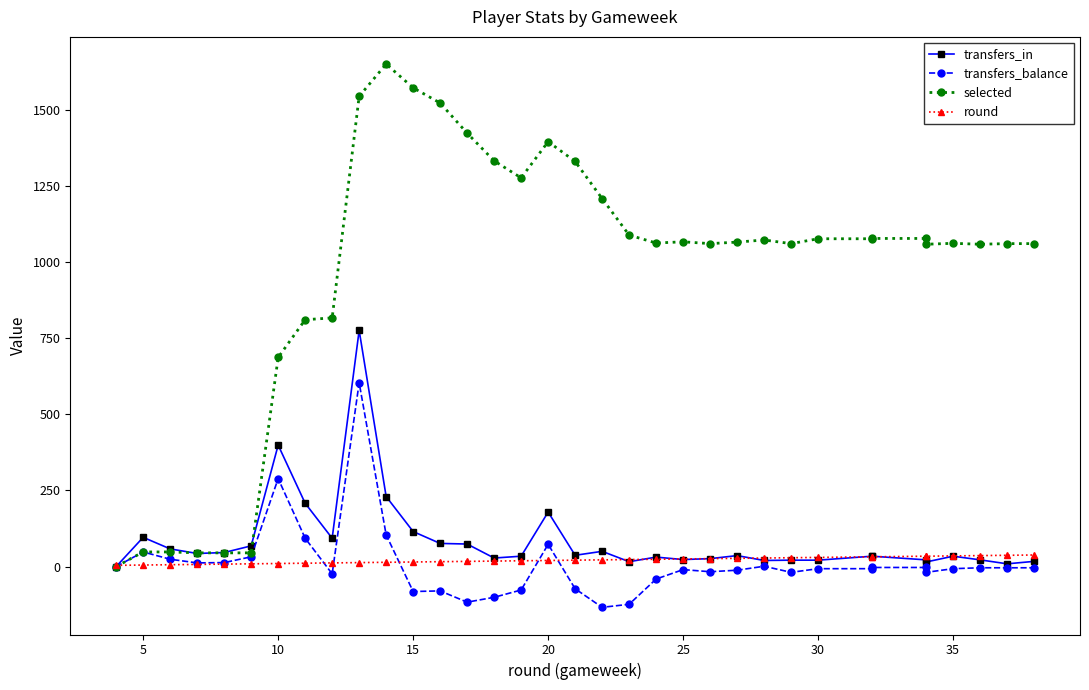

What is the difference between the maximum and minimum values in the selected series?

1651